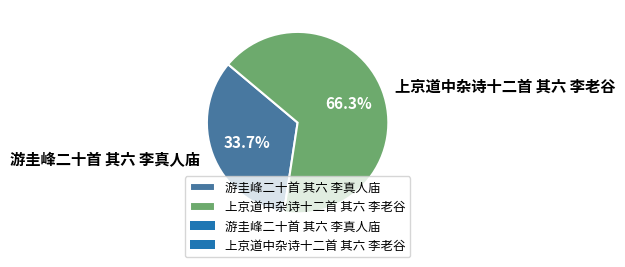

What portion of the pie excludes 游圭峰二十首 其六 李真人庙?

66.3%